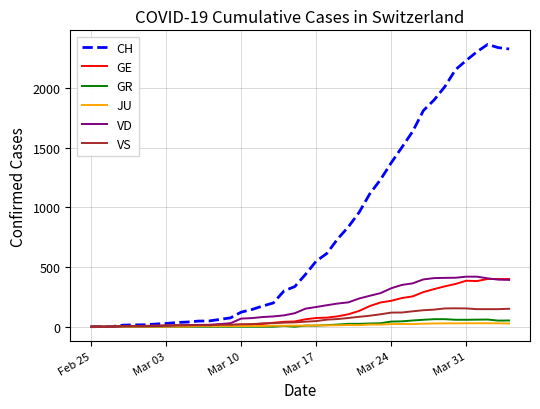

What is the maximum value for GE?

400